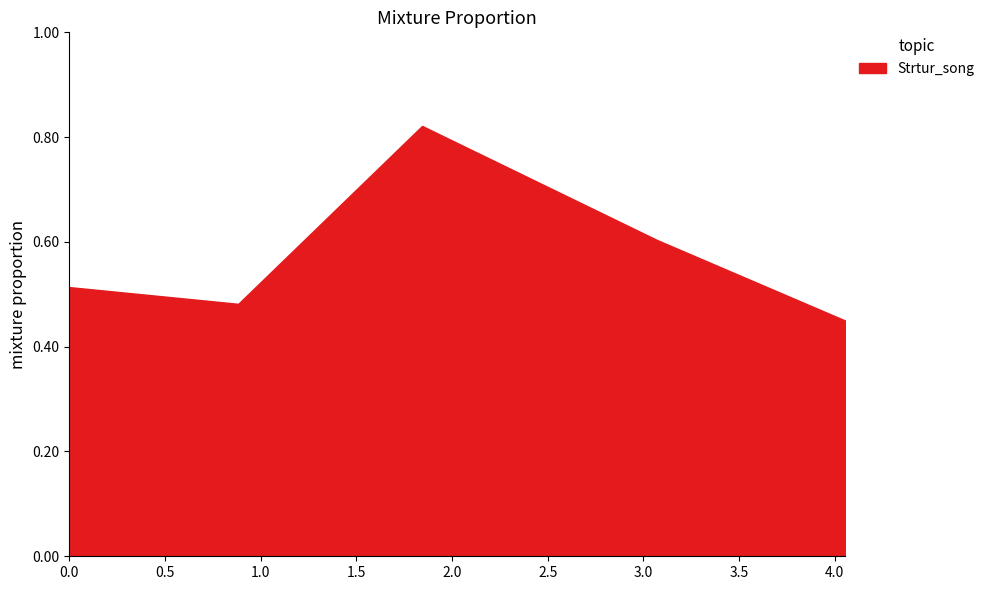

What is the label of the 4th point from the left?

3.070839002